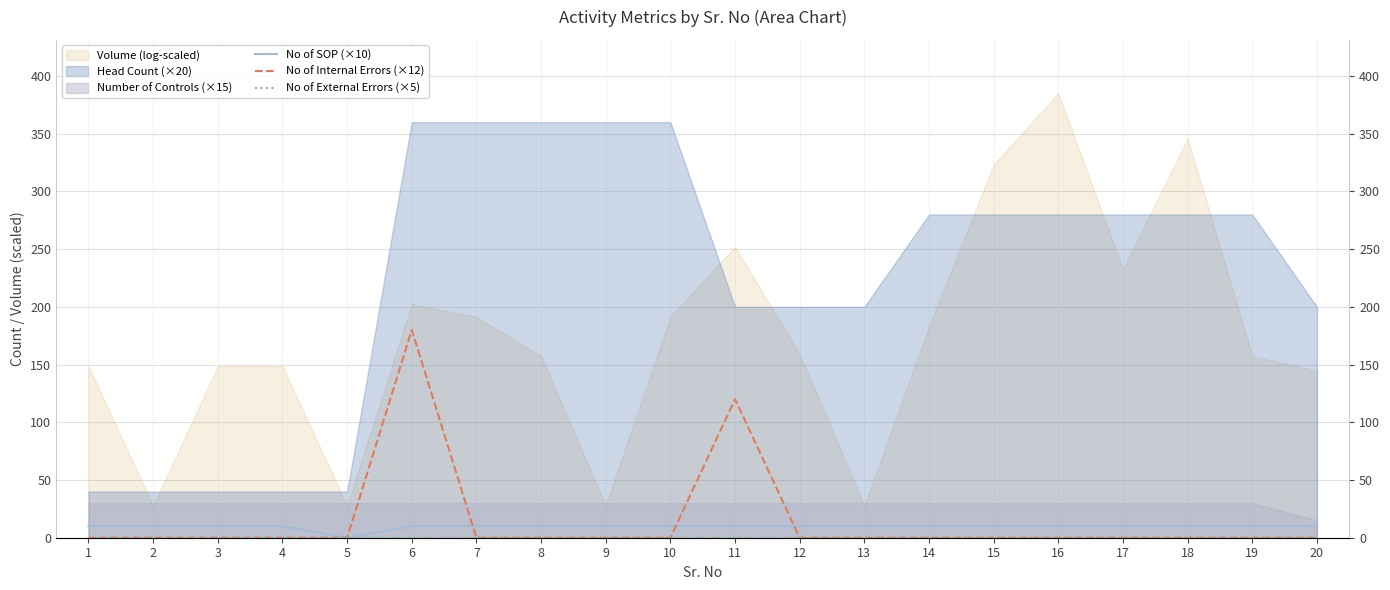

What is the maximum value for No of Internal Errors (×12)?

180